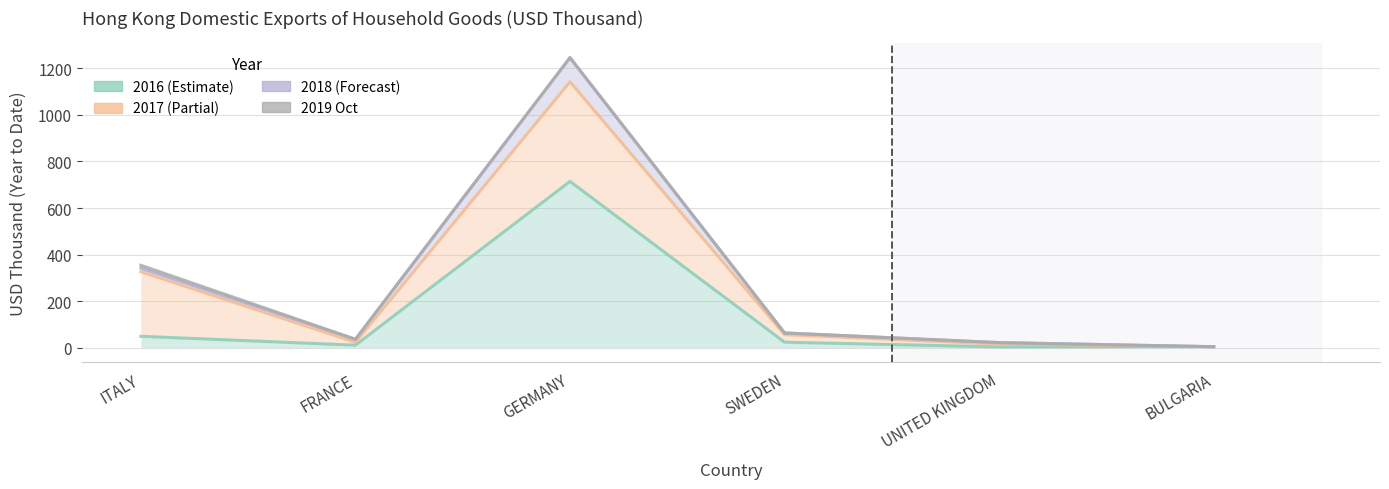

Count the number of categories in the chart.

6